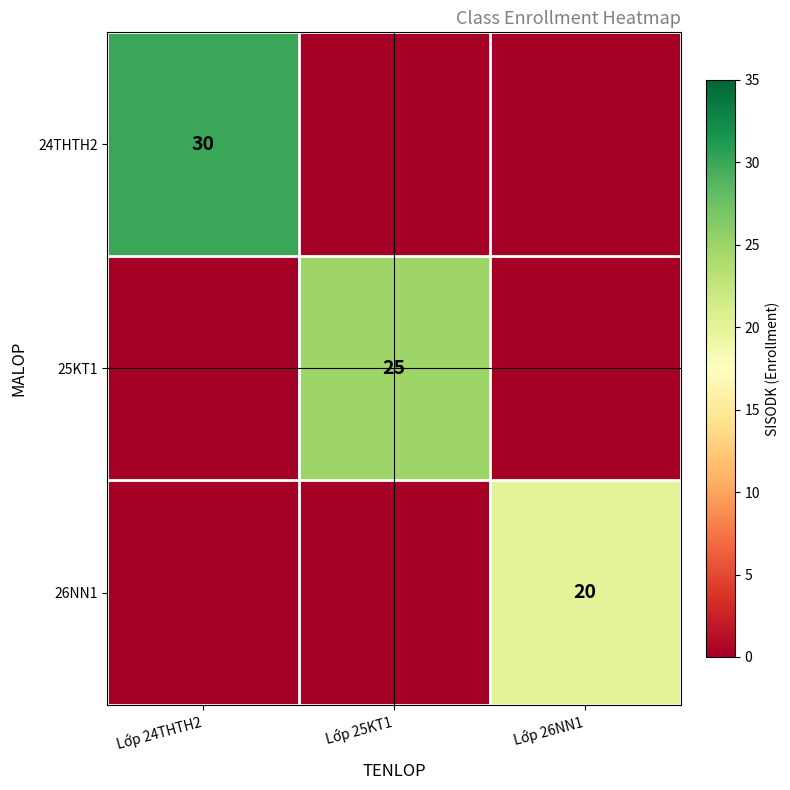

At how many categories does at least one series exceed 21?

2